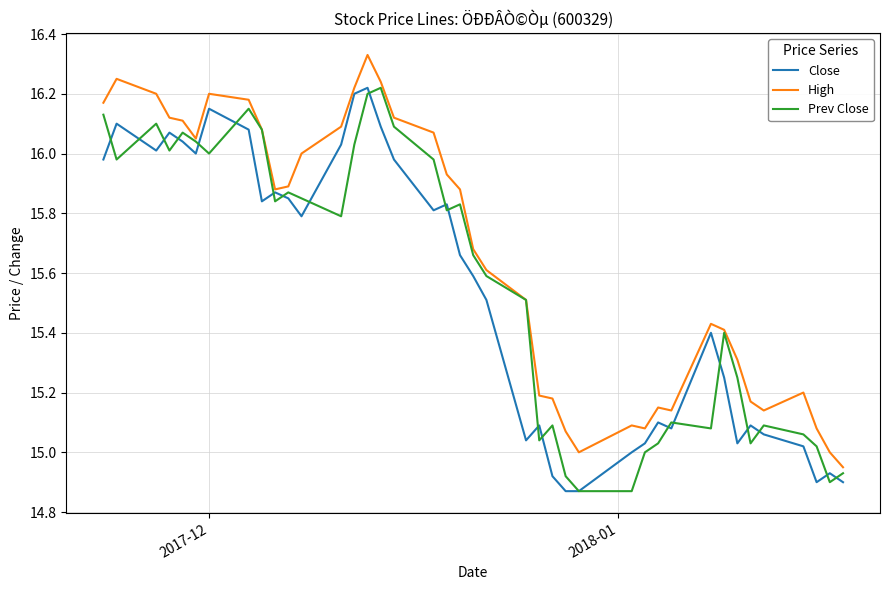

Which series has the largest total across all categories?

High